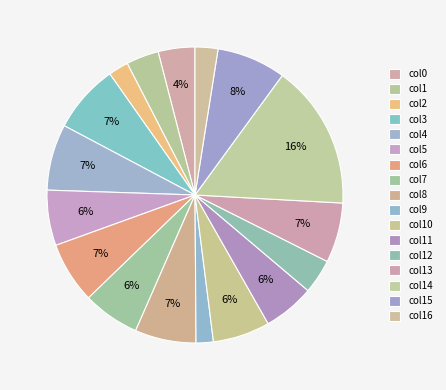

What is the smallest slice in the pie chart?

col9